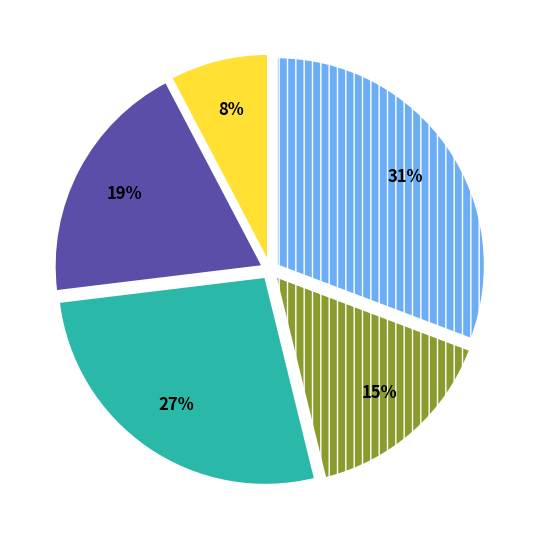

Does any single category account for the majority?

No